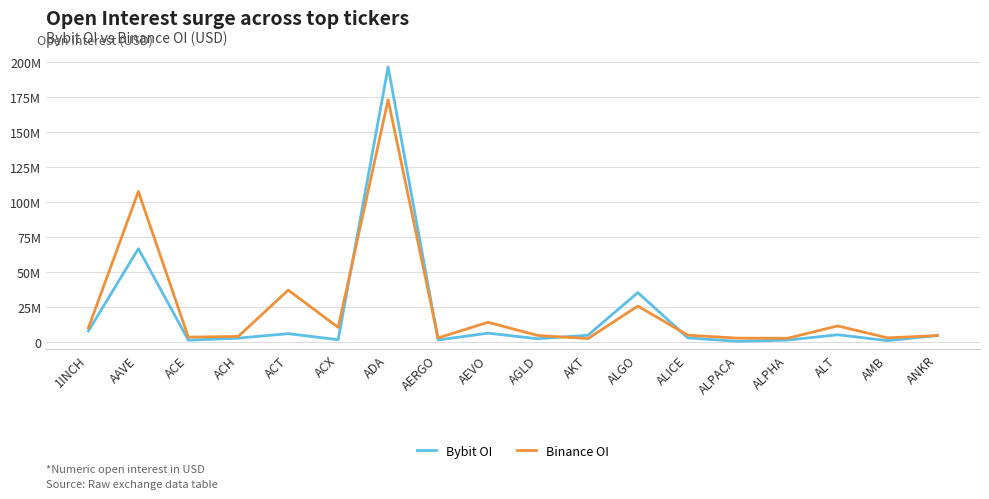

Is this an area chart (filled region under the line)?

No